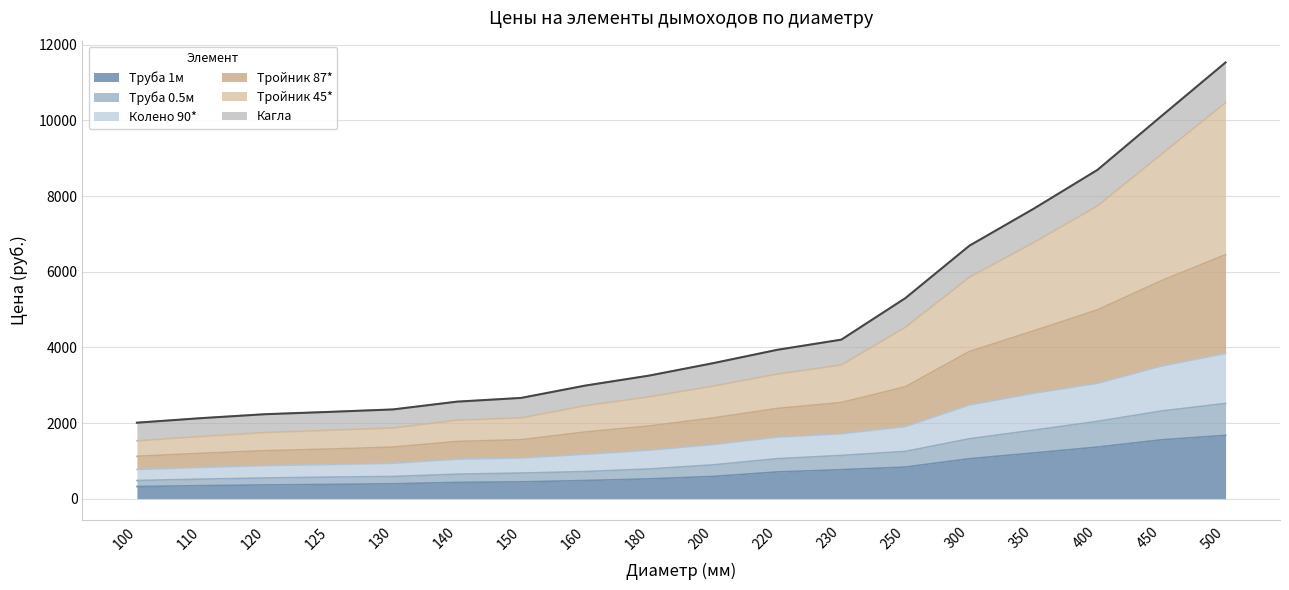

What is the minimum value for Труба 1м?

320.2